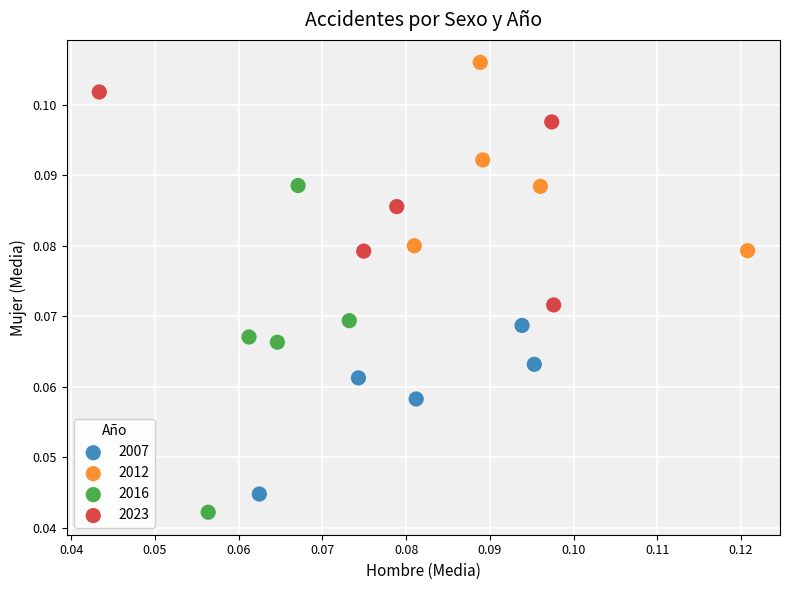

Which series contains the highest Y value?

2012